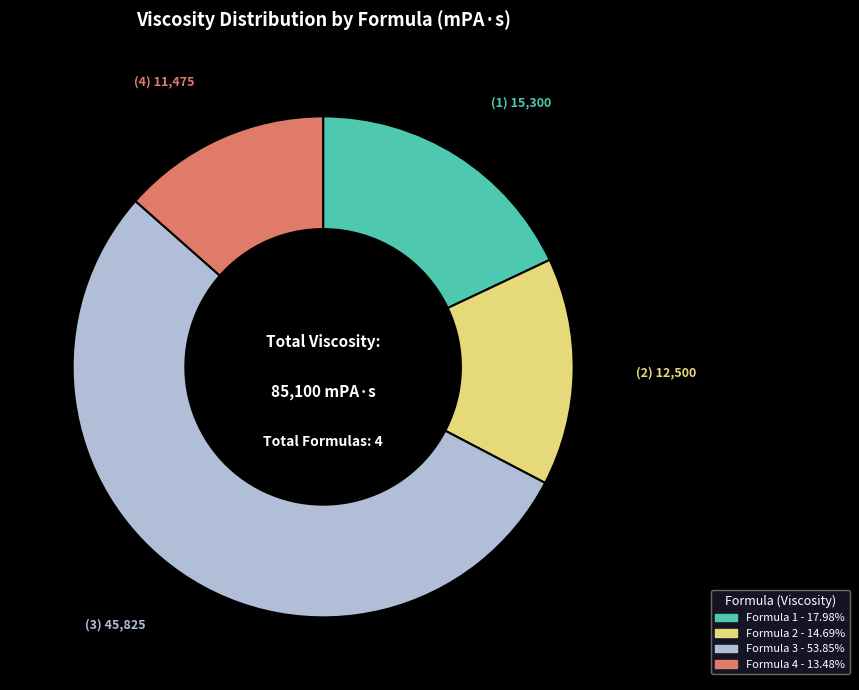

Does any single category account for the majority?

Yes